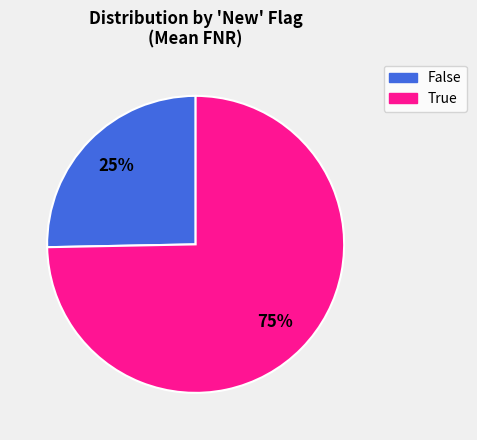

Combined, do True and False account for over 50%?

Yes